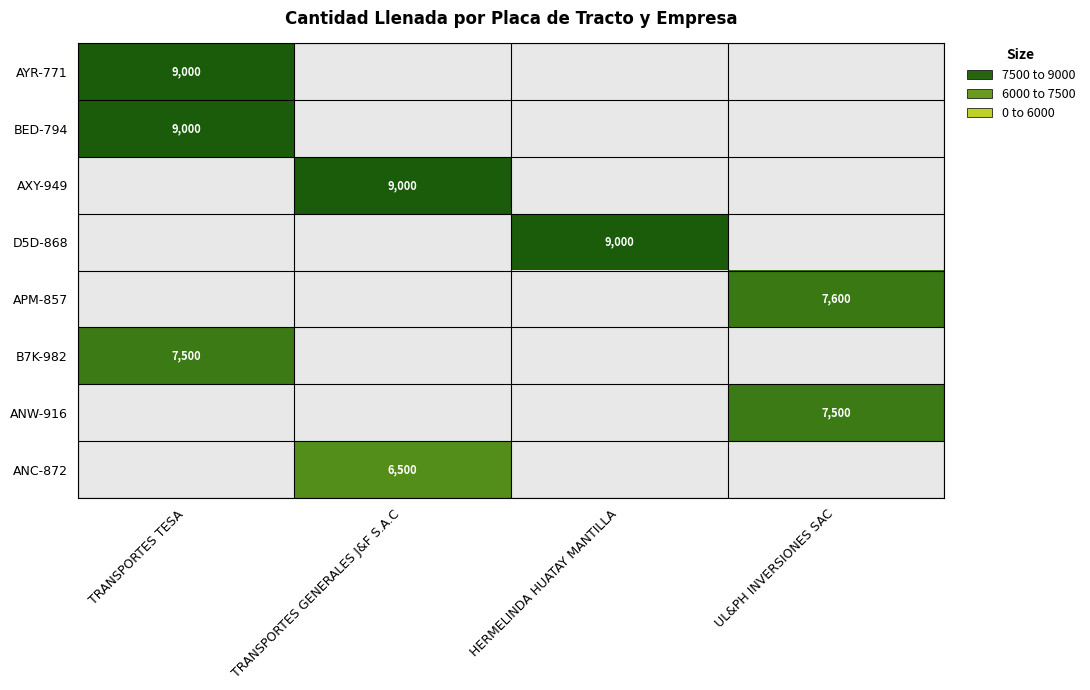

The ANC-872 series shows 6500 at TRANSPORTES GENERALES J&F S.A.C. True or false?

True